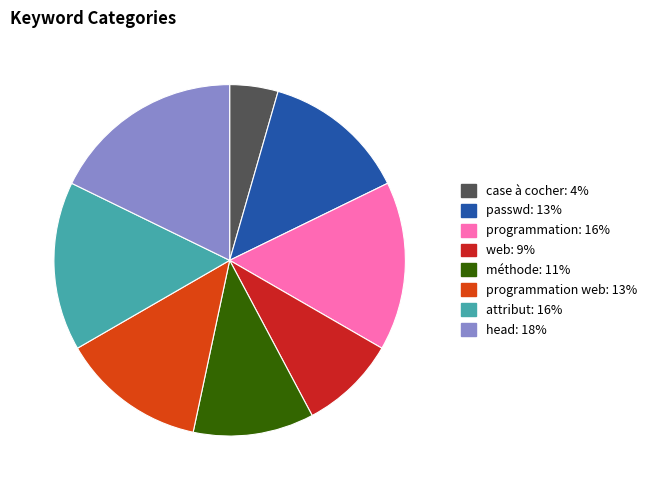

Does any single category account for the majority?

No